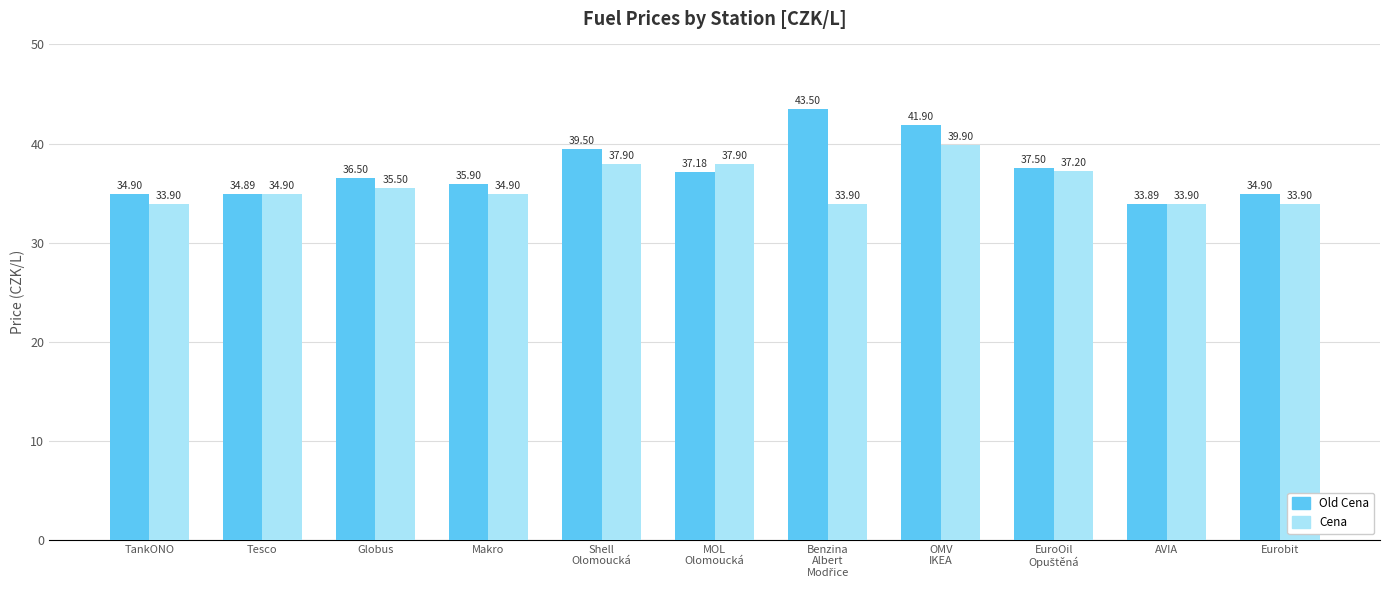

How many data points in Old Cena are less than 36?

5